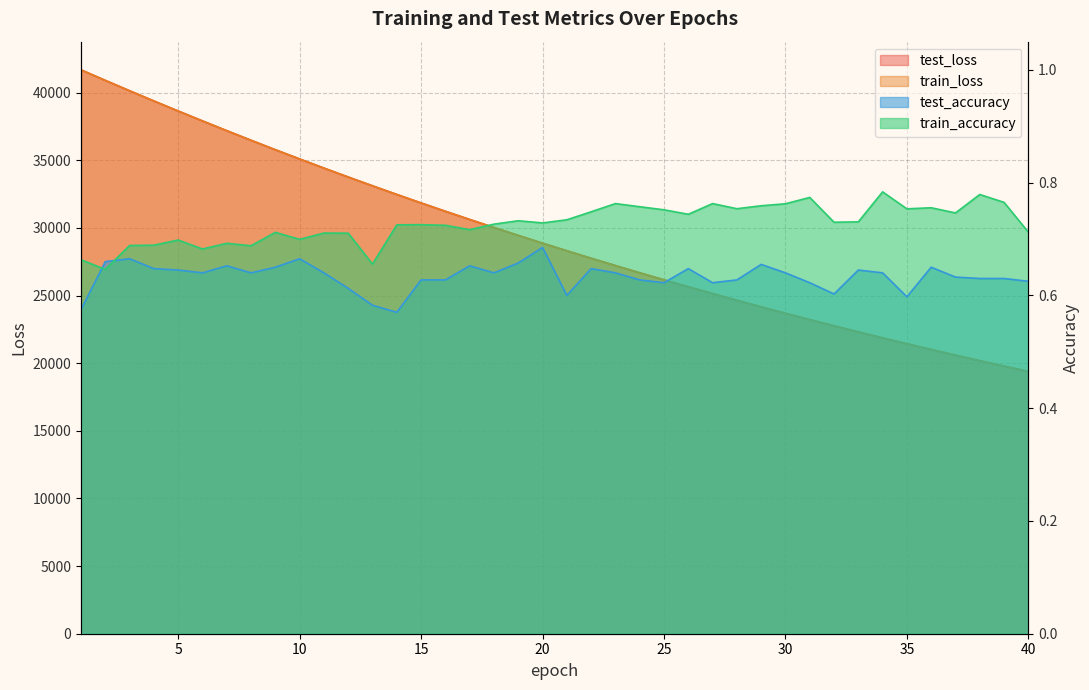

Reading left to right, list all the values displayed in this chart.

test_loss: 41680.1	40901.4	40135.8	39380.9	38638.0	37905.0	37184.0	36475.0	35777.6	35093.5	34419.2	33758.4	33108.7	32469.8	31842.4	31226.3	30621.6	30026.9	29443.1	28870.2	28307.7	27755.5	27213.2	26680.8	26158.5	25645.4	25142.0	24648.0	24162.9	23686.7	23219.5	22761.2	22311.1	21869.1	21435.8	21010.1	20592.8	20183.1	19781.1	19386.7
train_loss: 41679.1	40901.9	40135.4	39380.5	38637.3	37904.5	37183.7	36474.3	35777.1	35092.9	34418.8	33757.4	33107.9	32468.9	31841.5	31225.7	30620.9	30026.2	29442.5	28869.7	28307.0	27754.6	27212.5	26680.2	26157.7	25644.8	25141.3	24647.3	24162.2	23686.0	23218.6	22760.3	22310.6	21868.4	21435.0	21009.6	20592.1	20182.4	19780.3	19386.0
test_accuracy: 0.6	0.7	0.7	0.6	0.6	0.6	0.7	0.6	0.7	0.7	0.6	0.6	0.6	0.6	0.6	0.6	0.7	0.6	0.7	0.7	0.6	0.6	0.6	0.6	0.6	0.6	0.6	0.6	0.7	0.6	0.6	0.6	0.6	0.6	0.6	0.7	0.6	0.6	0.6	0.6
train_accuracy: 0.7	0.6	0.7	0.7	0.7	0.7	0.7	0.7	0.7	0.7	0.7	0.7	0.7	0.7	0.7	0.7	0.7	0.7	0.7	0.7	0.7	0.7	0.8	0.8	0.8	0.7	0.8	0.8	0.8	0.8	0.8	0.7	0.7	0.8	0.8	0.8	0.7	0.8	0.8	0.7